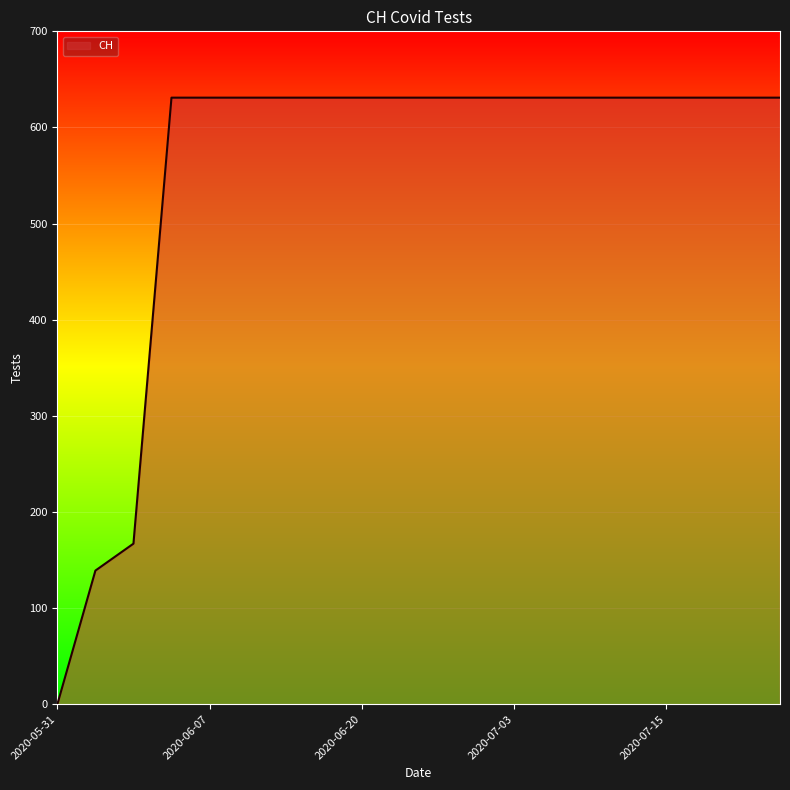

What is the difference between the maximum and minimum values?

631